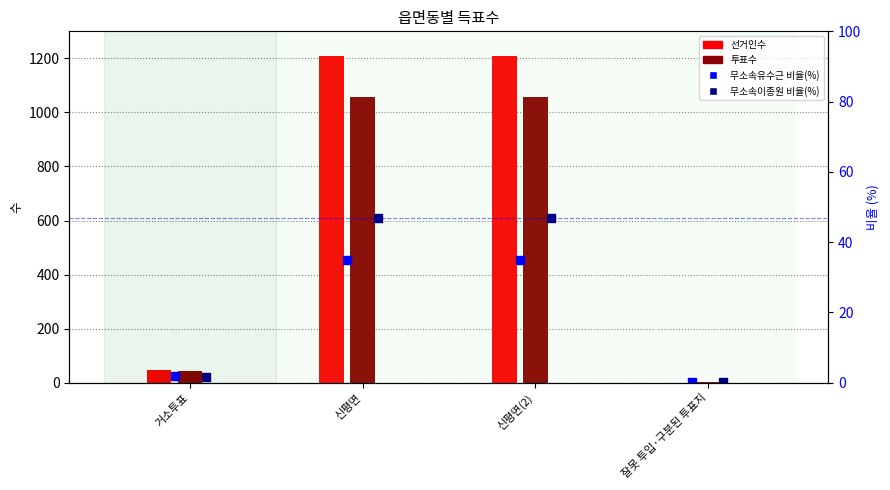

What is the total value across all series at 잘못 투입·구분된 투표지?

2.2